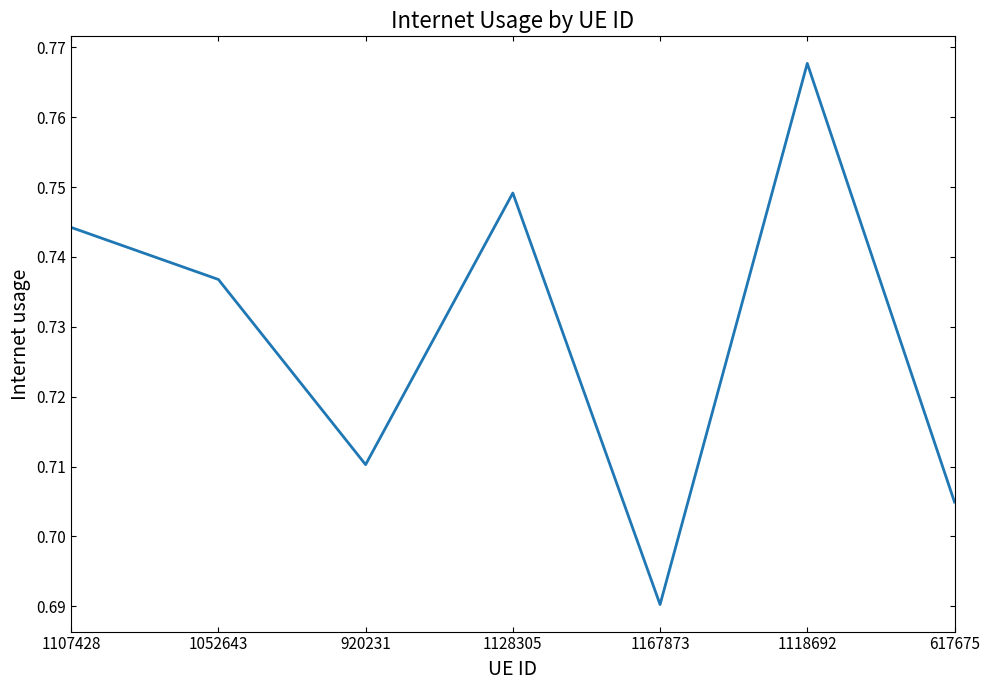

List the labels in order of value, smallest first.

1167873, 617675, 920231, 1052643, 1107428, 1128305, 1118692